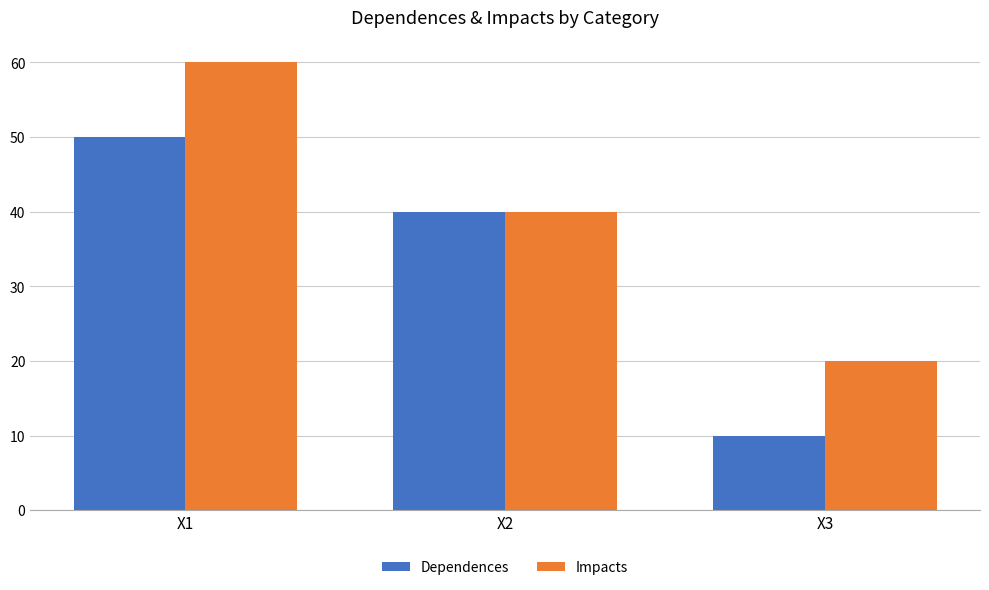

How many data points in Dependences are less than 40?

1